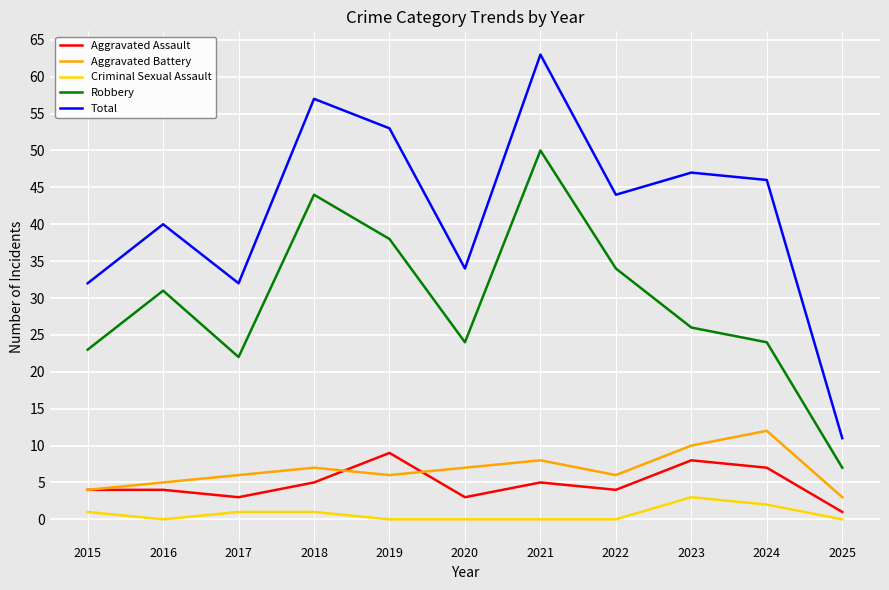

True or false: Total has a value of 17 at 2017.

False